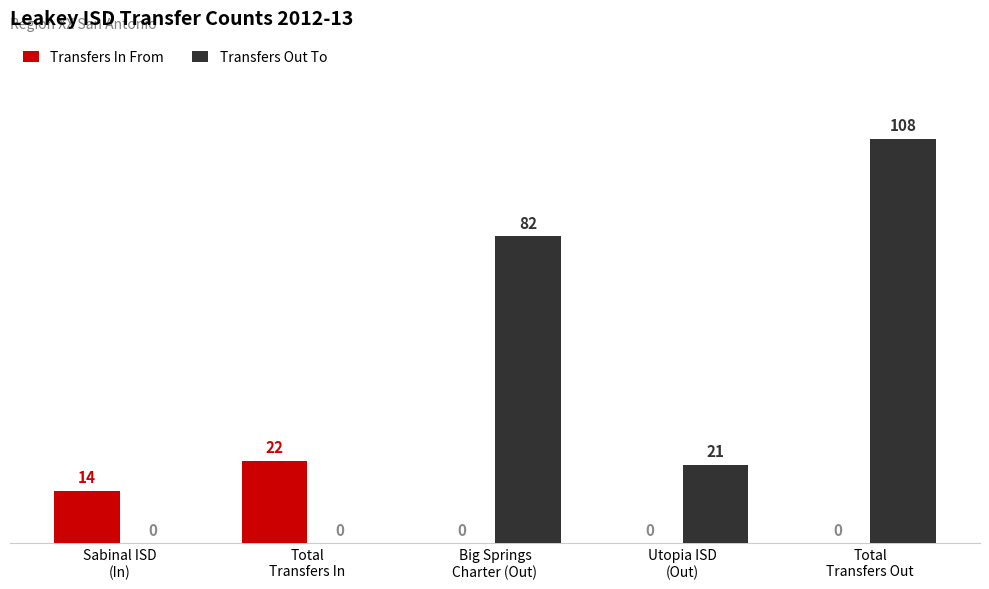

What is the difference between the Transfers In From values at Sabinal ISD
(In) and Utopia ISD
(Out)?

14